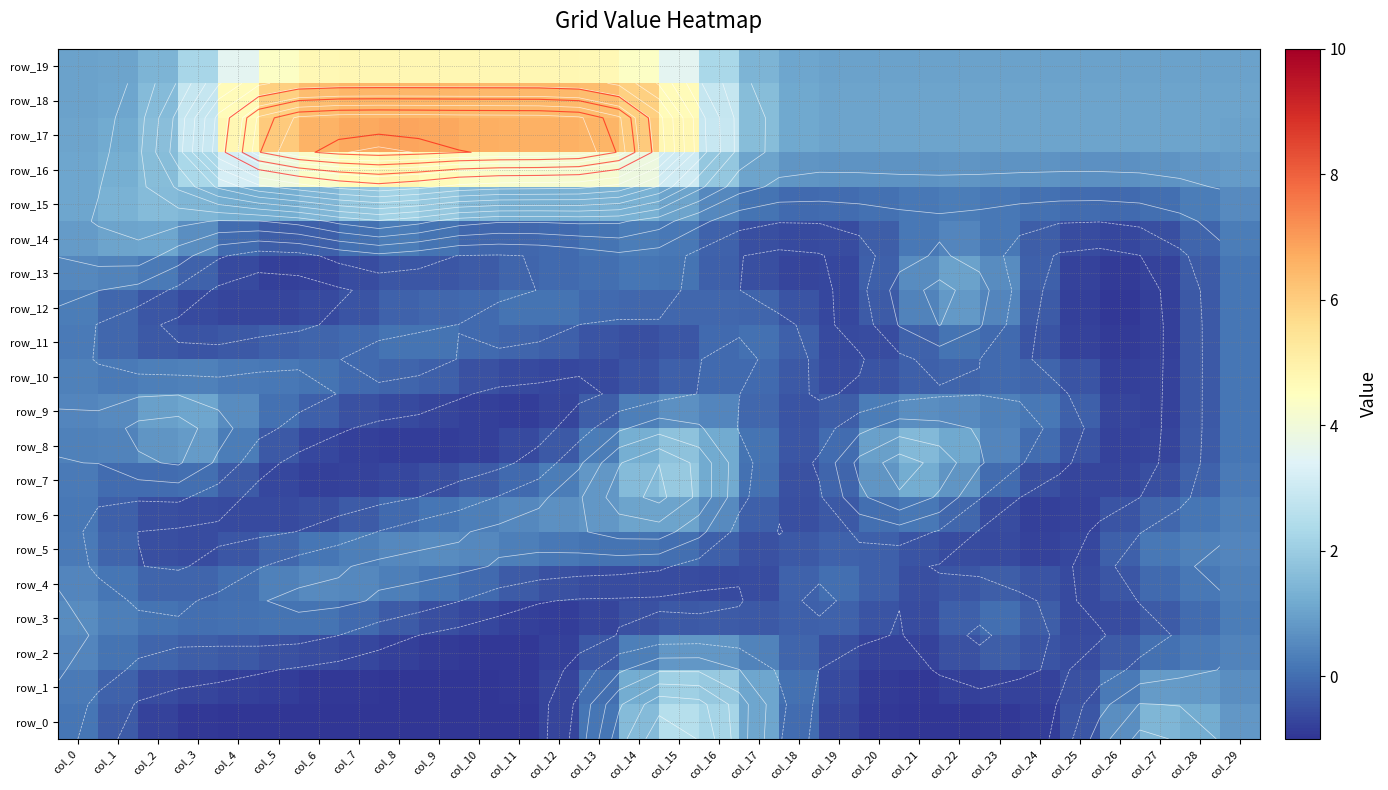

Rank the categories by row_16 value from highest to lowest.

col_8, col_9, col_7, col_10, col_6, col_11, col_12, col_13, col_5, col_14, col_4, col_15, col_3, col_16, col_2, col_1, col_0, col_17, col_29, col_28, col_22, col_18, col_21, col_23, col_27, col_20, col_24, col_19, col_25, col_26